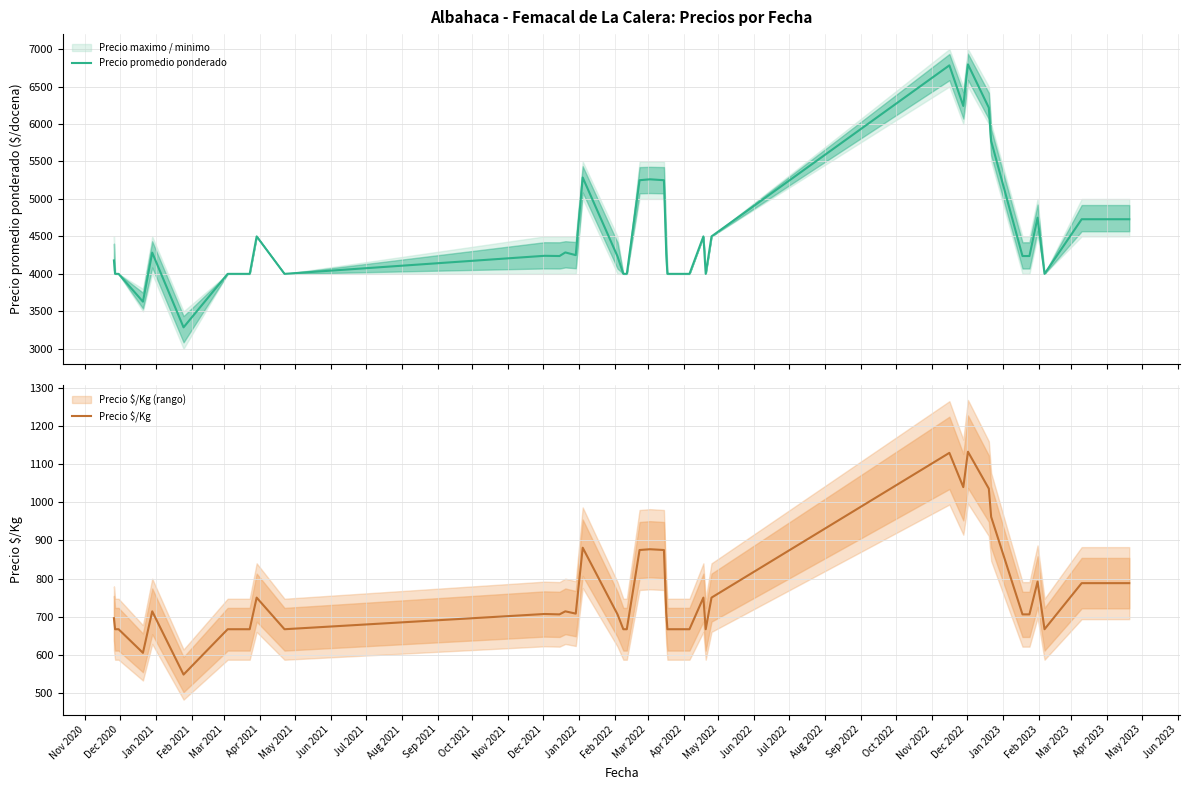

True or false: Precio promedio ponderado and Precio $/Kg cross at least once.

False